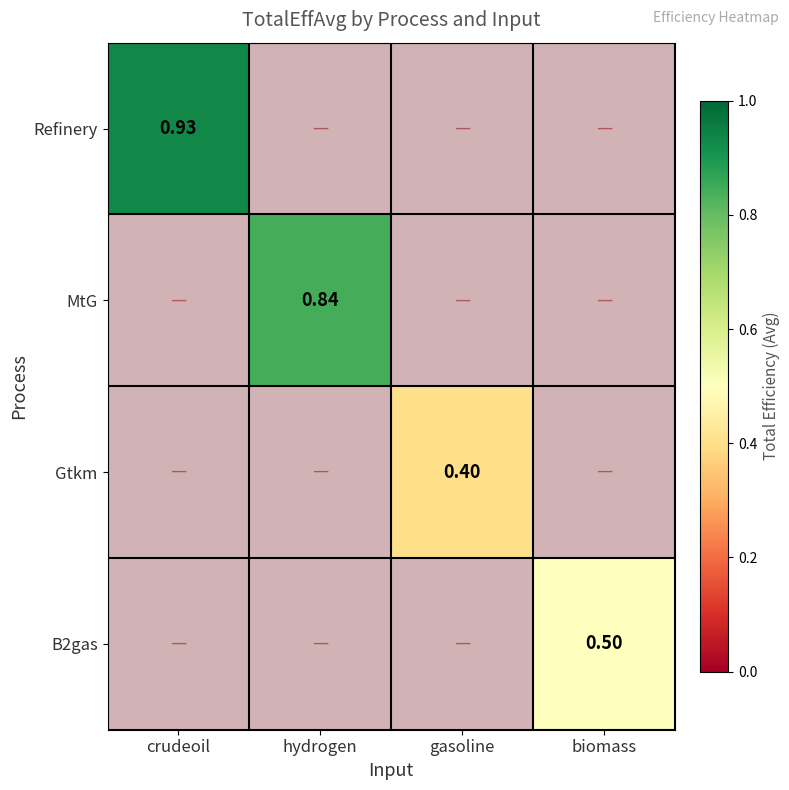

Which category has the highest value across all series?

crudeoil